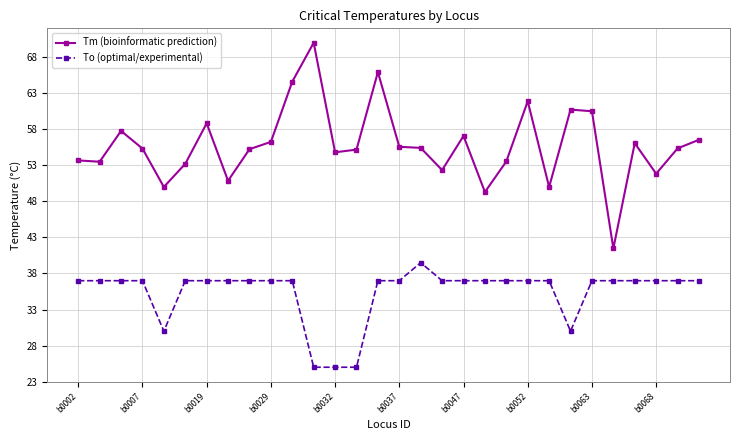

What is the minimum value shown in the chart?

25.0